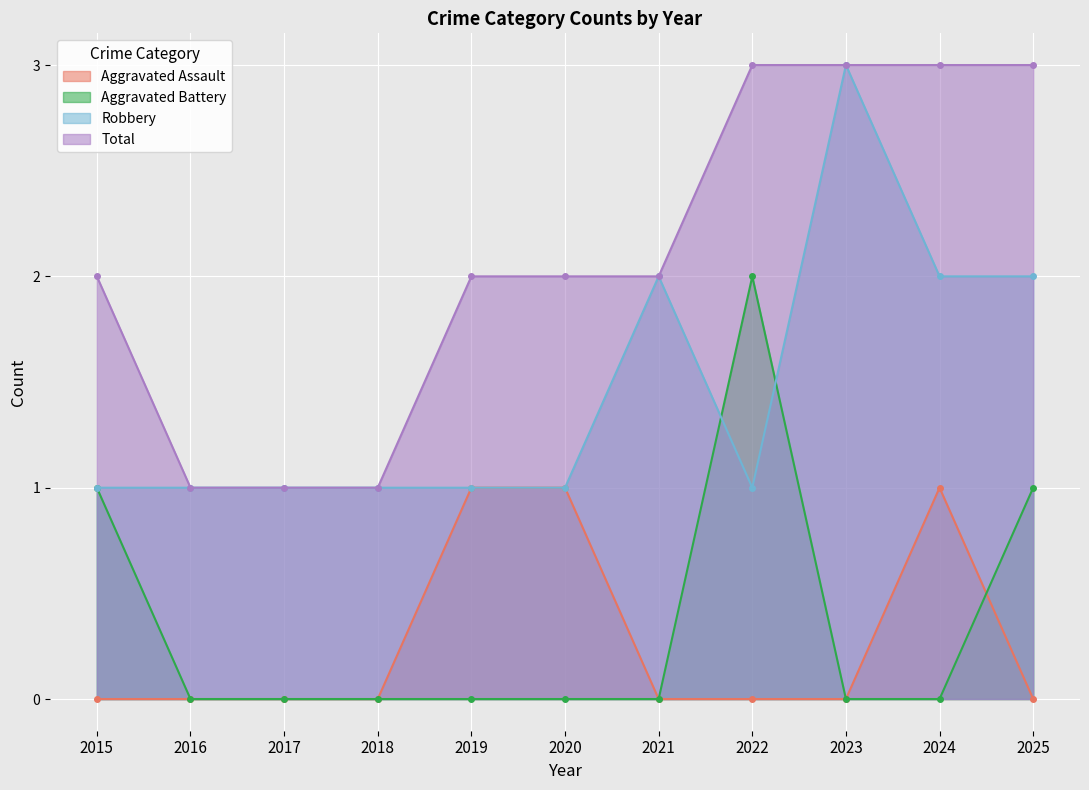

What is the difference between the maximum and minimum values in the Aggravated Assault series?

1